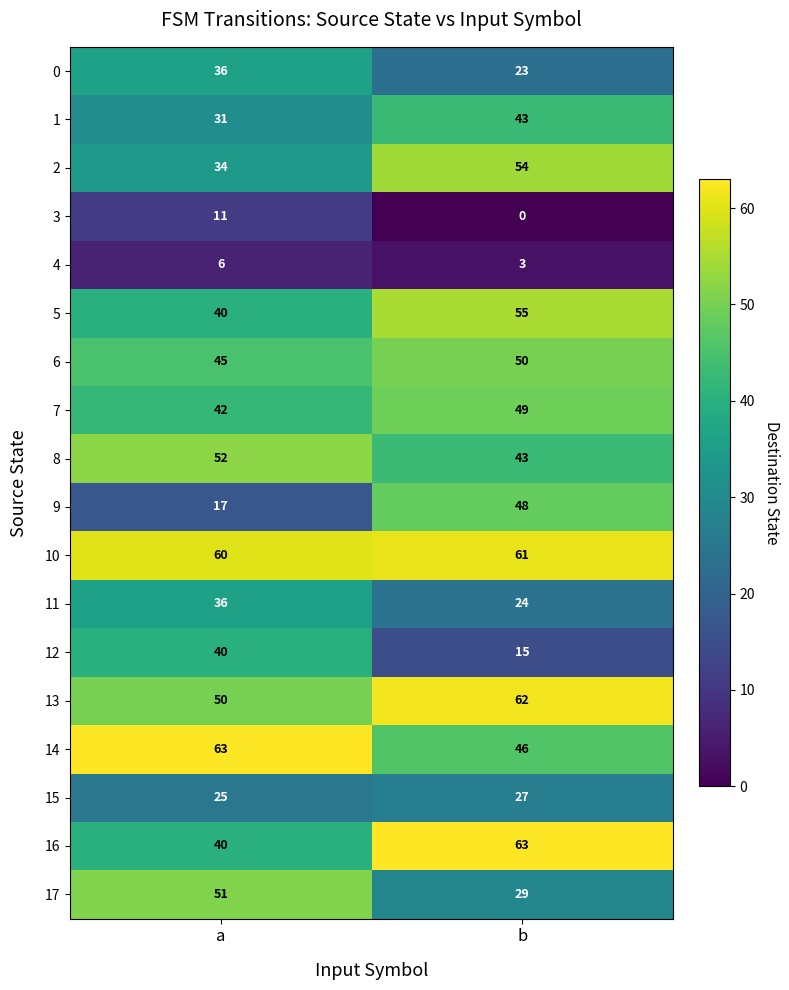

True or false: 9 has a value of 14 at b.

False